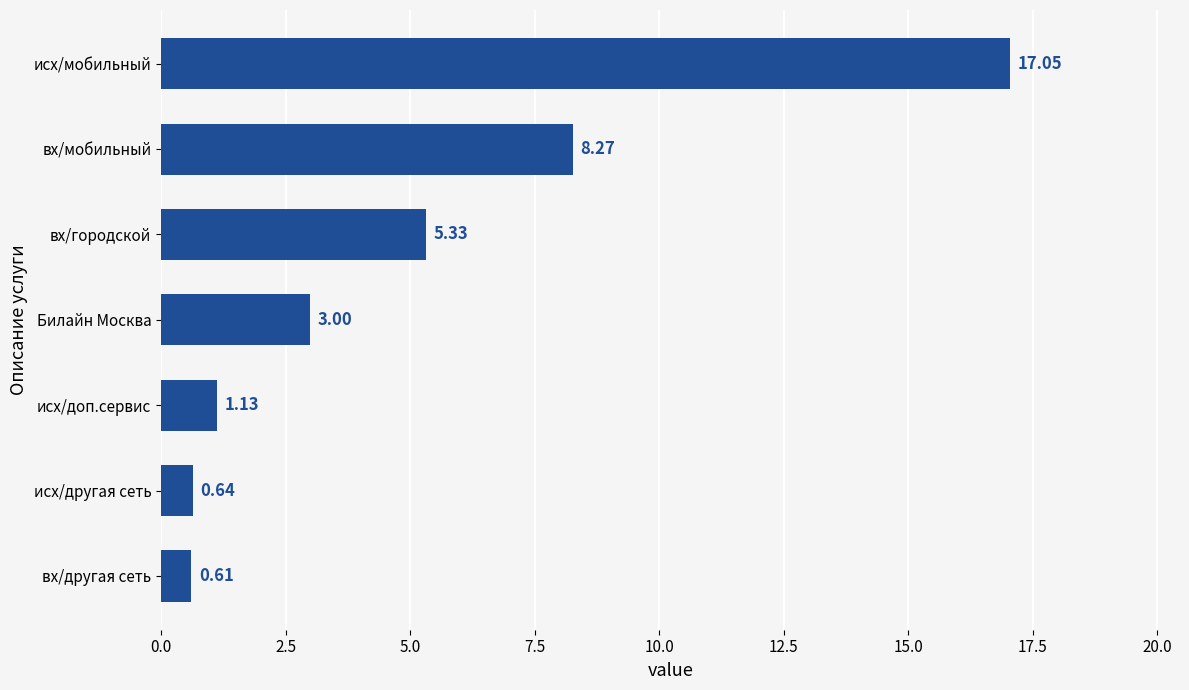

Which category has the highest value across all series?

исх/мобильный